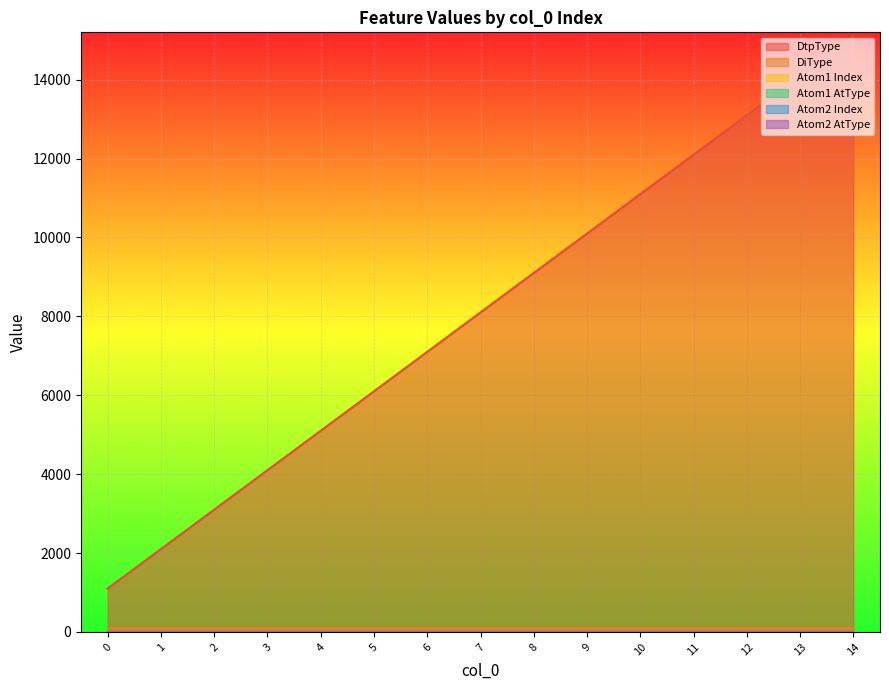

At which category is the sum across all series the highest?

14